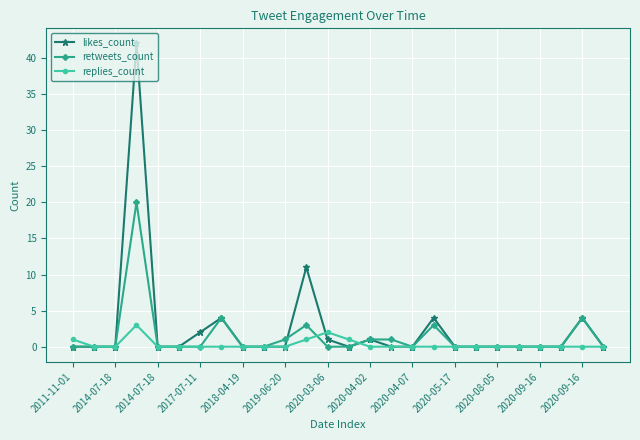

What is the maximum value for replies_count?

3